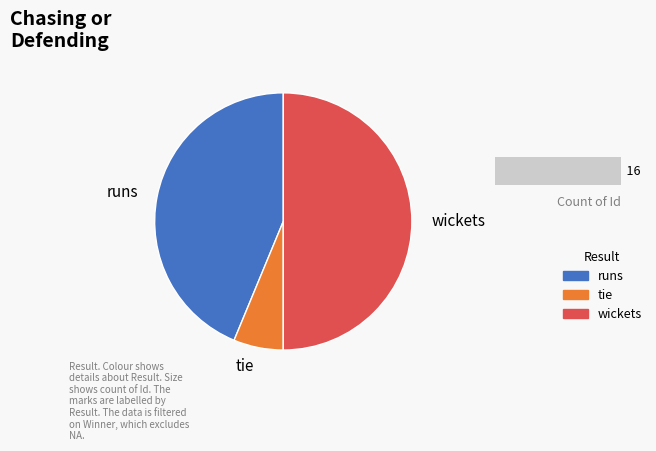

Is GL the majority of the pie?

No